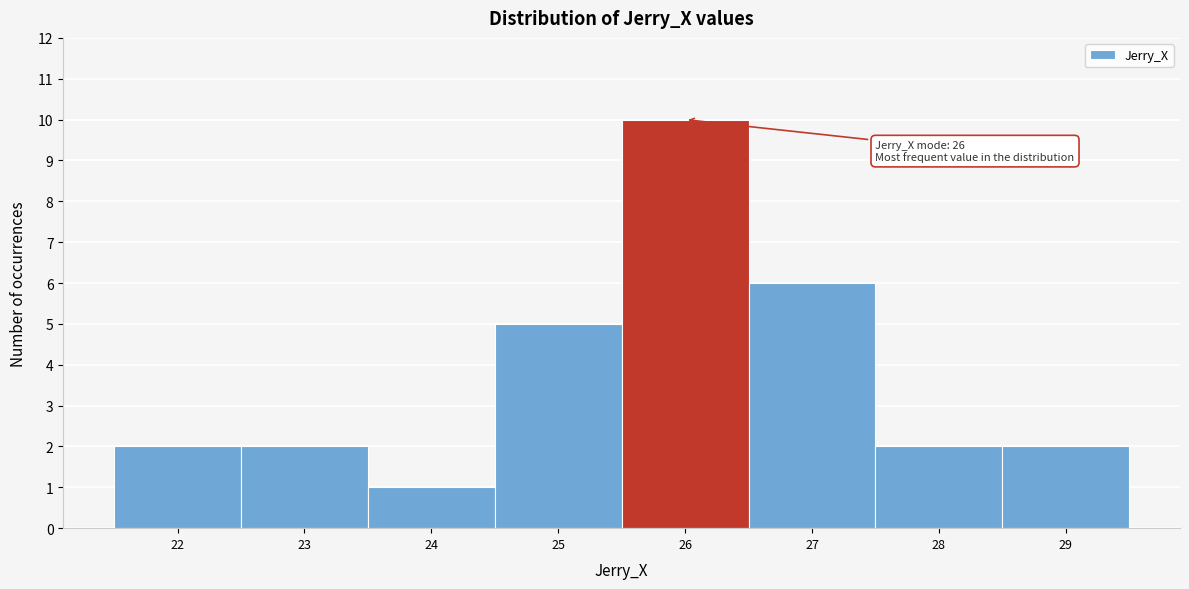

Over which range of the x-axis is the bar tallest?

25.5 to 26.5